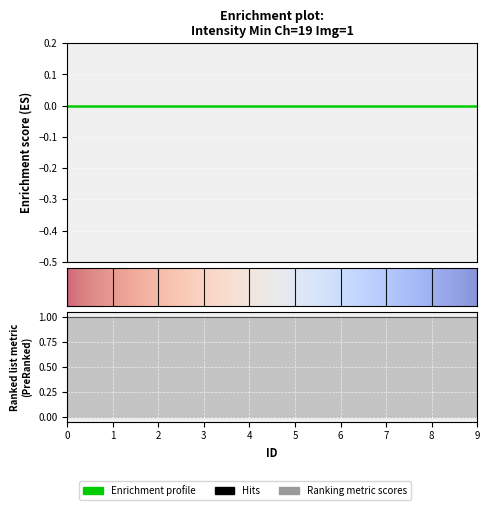

True or false: Intensity Min and Time intersect in this chart.

False